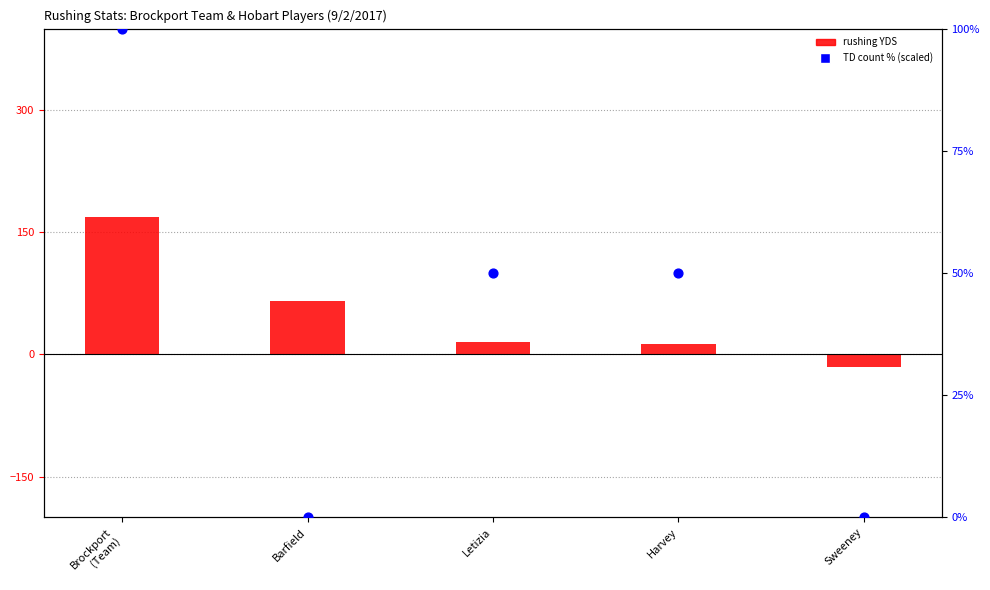

Which series reaches the minimum Y coordinate?

YDS (Rushing)